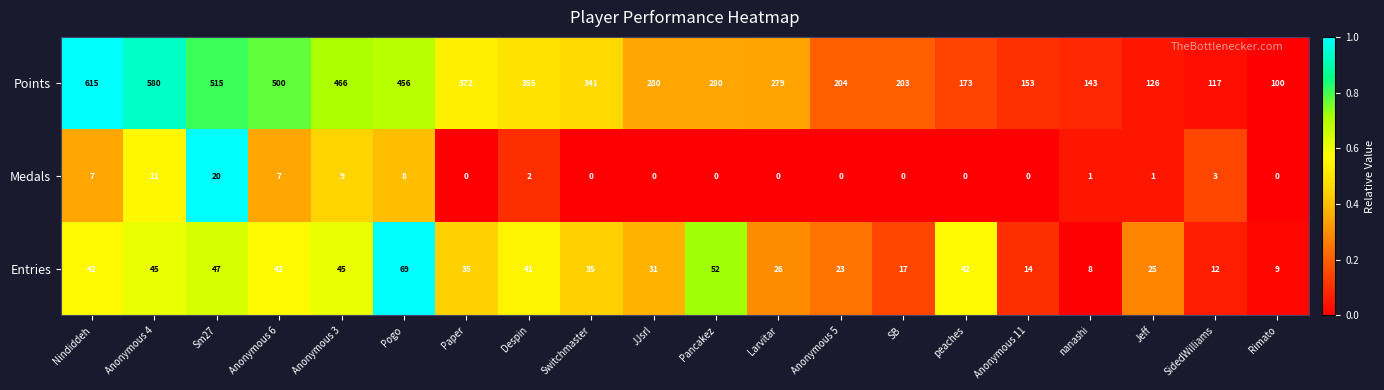

What is the minimum value for Points?

100